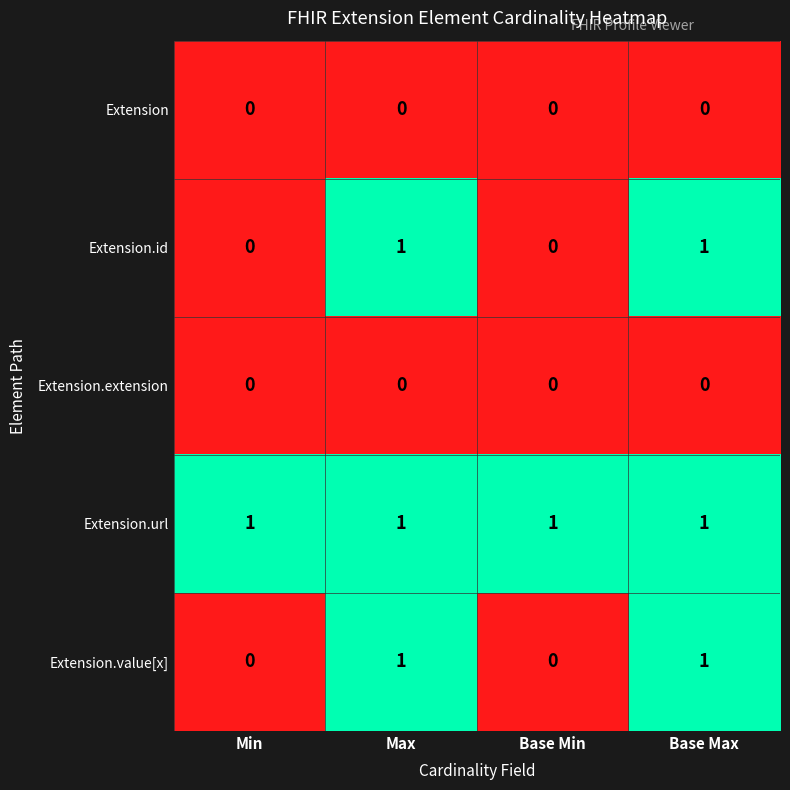

Is the value of Extension.url at Base Max greater than the value of Extension.value[x] at Base Min?

Yes